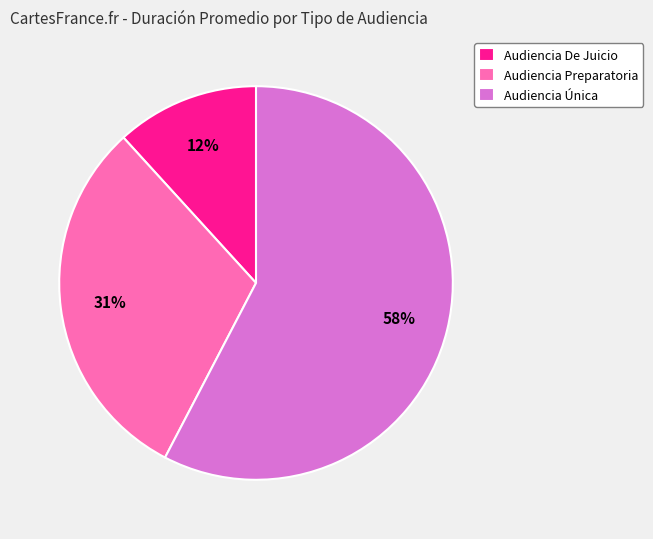

What is the largest slice in the pie chart?

Audiencia Única